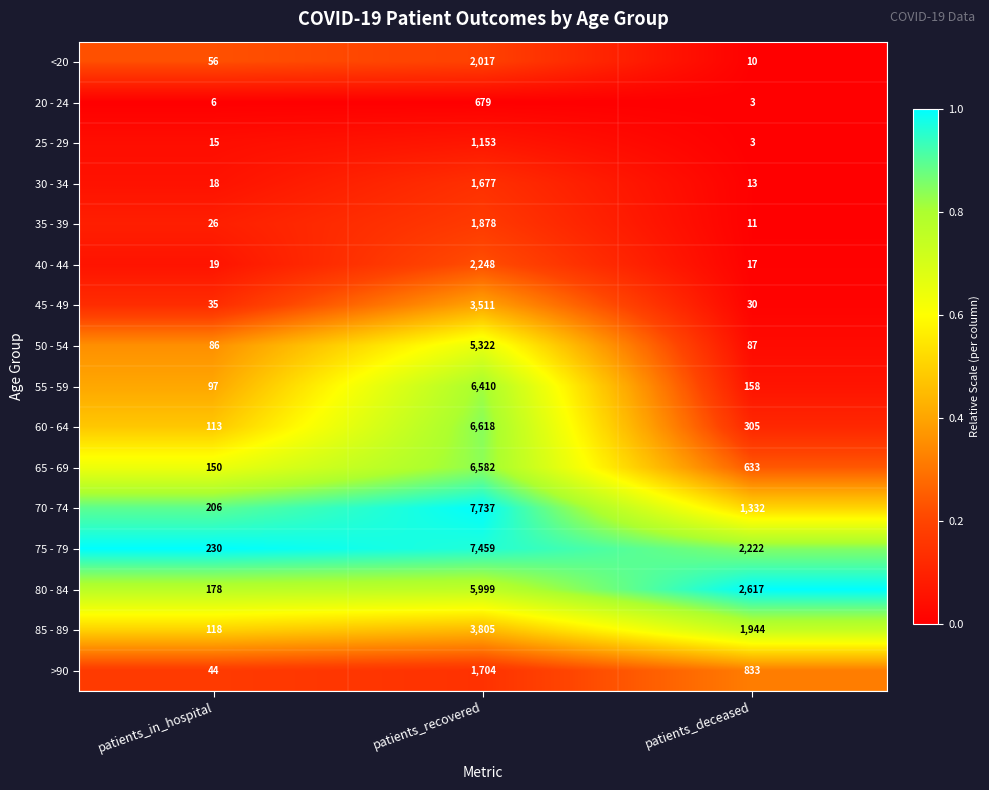

What is the sum of all 60 - 64 values?

7036